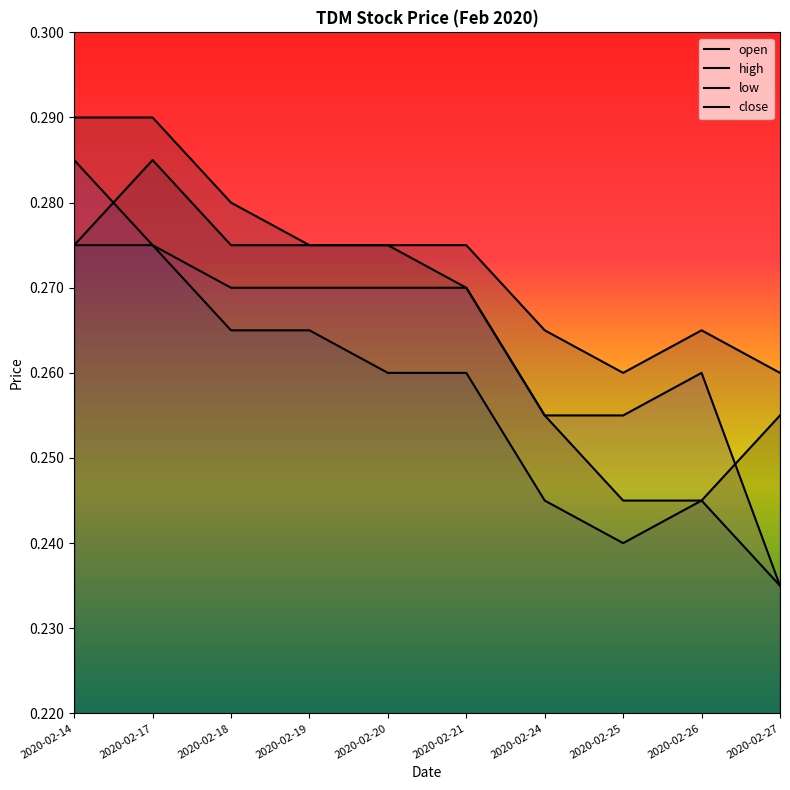

Reading left to right, what are all the values shown in this chart?

open: 0.3	0.3	0.3	0.3	0.3	0.3	0.3	0.2	0.2	0.3
high: 0.3	0.3	0.3	0.3	0.3	0.3	0.3	0.3	0.3	0.3
low: 0.3	0.3	0.3	0.3	0.3	0.3	0.2	0.2	0.2	0.2
close: 0.3	0.3	0.3	0.3	0.3	0.3	0.3	0.3	0.3	0.2